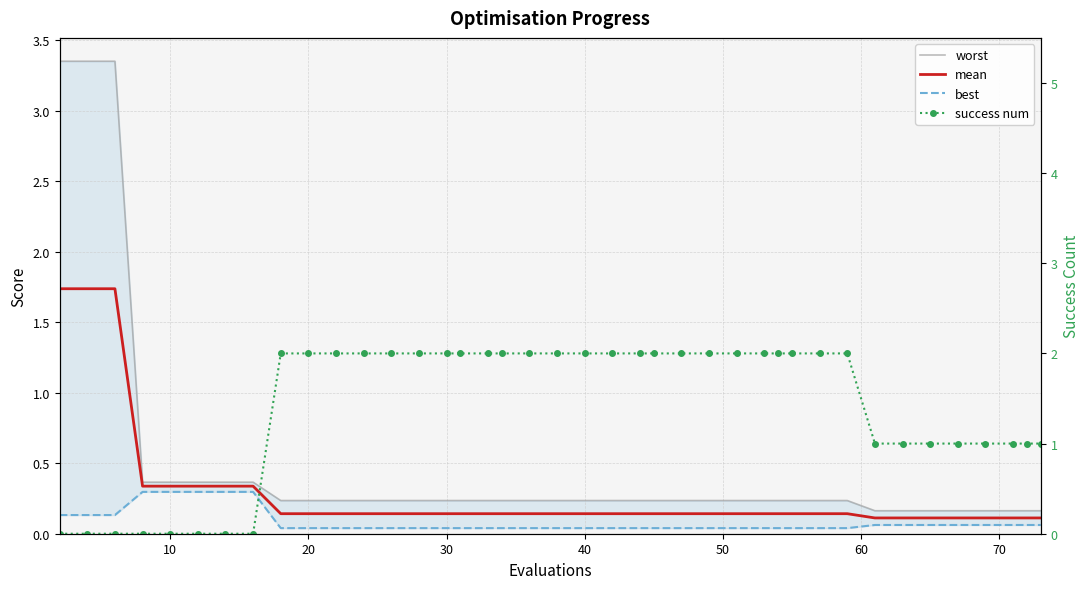

True or false: success num and mean cross at least once.

True